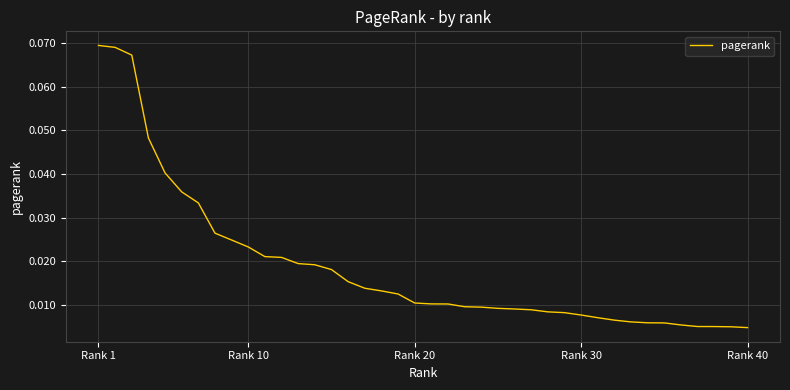

How many lines are shown in the chart?

1